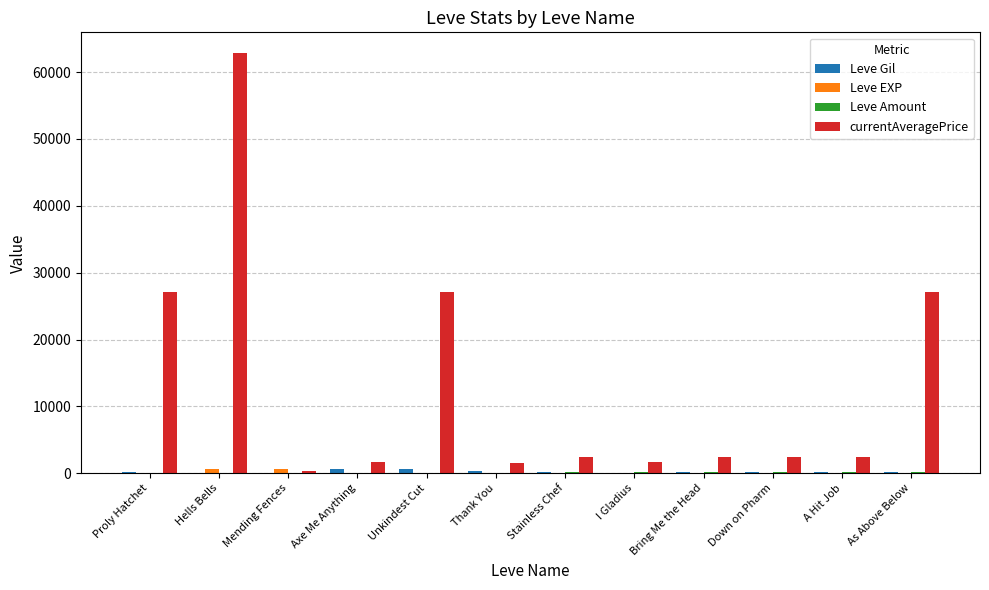

How many groups of bars are there?

12